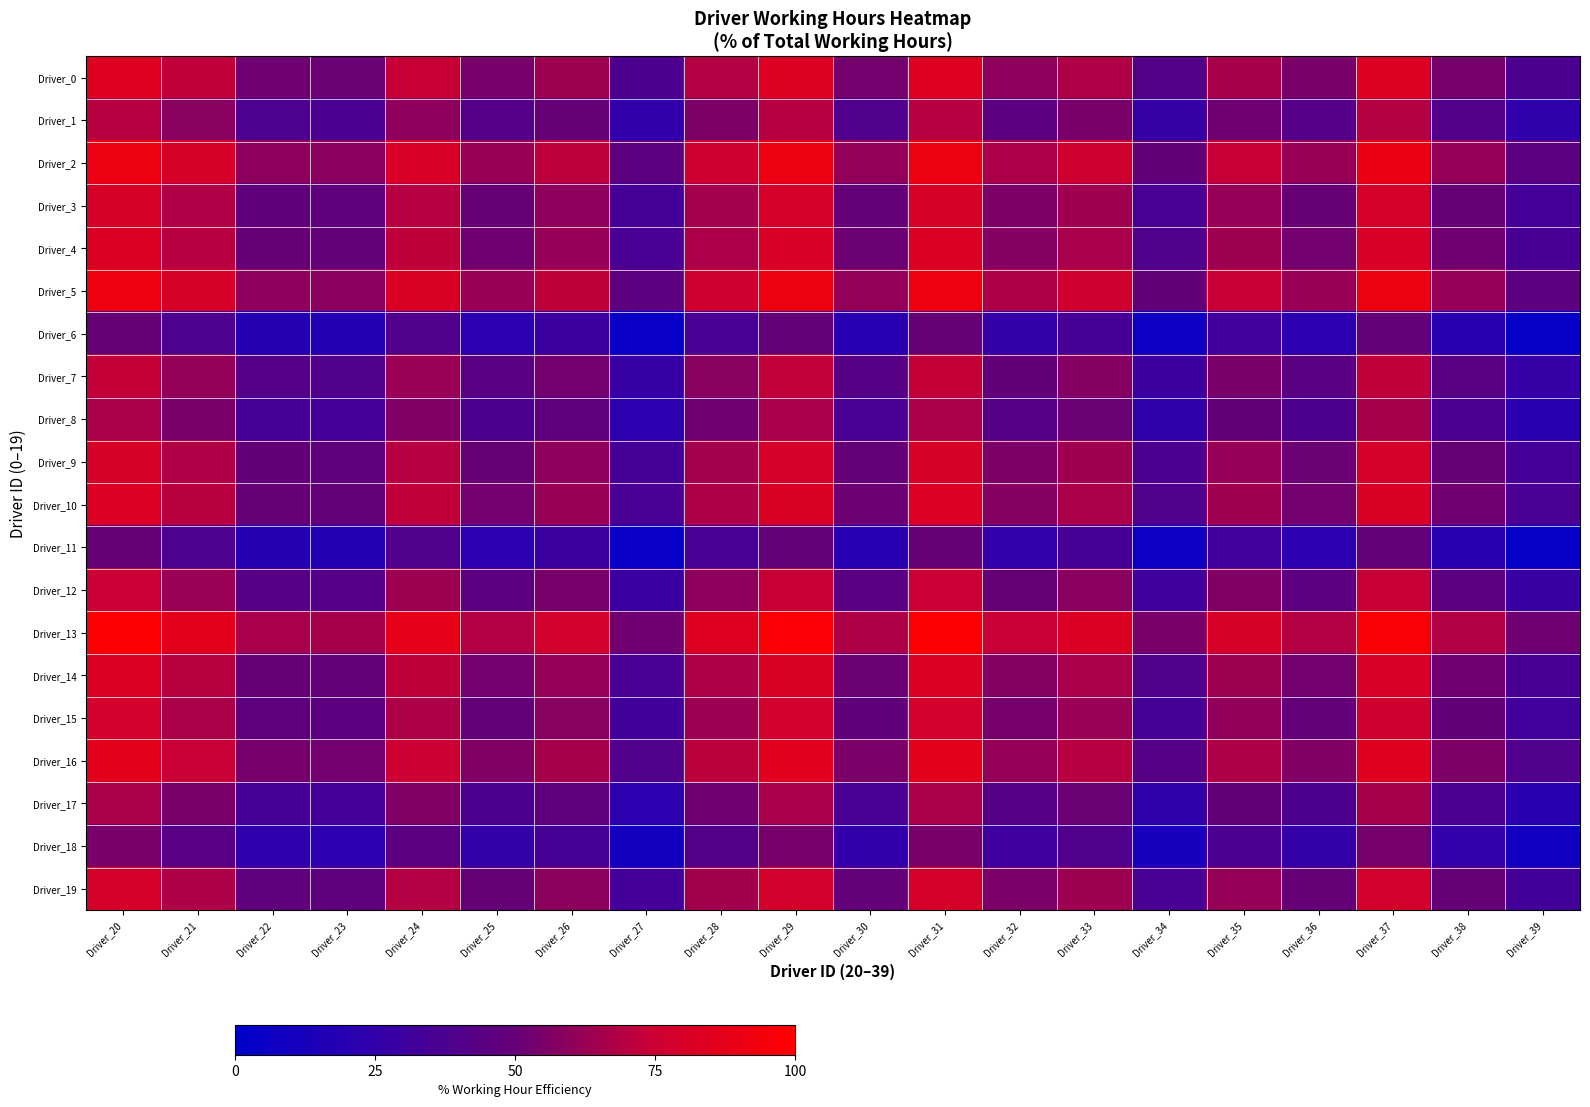

Count the number of categories in the chart.

20